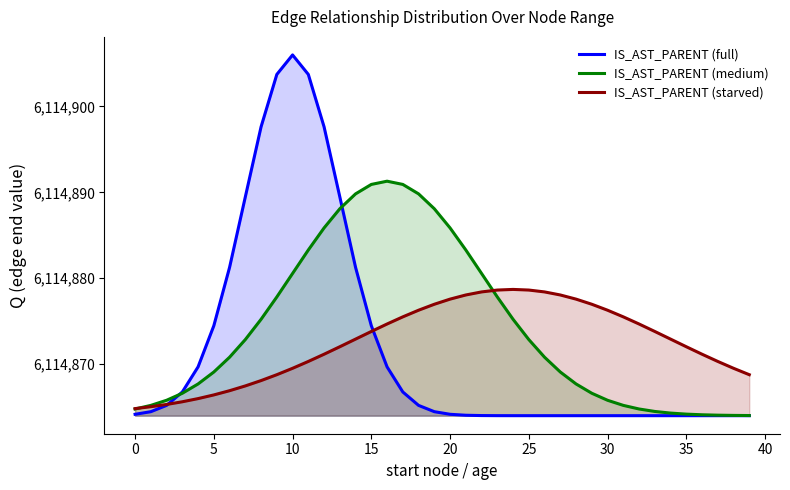

What is the smallest value displayed?

6114864.0